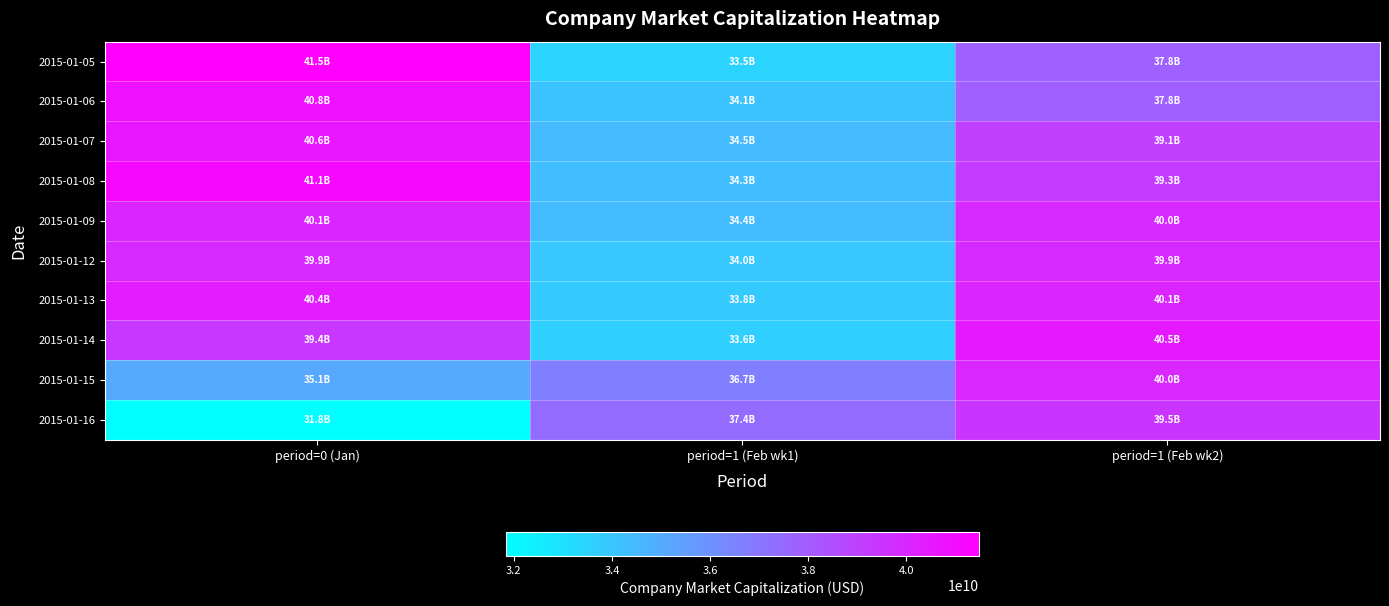

What is the total value across all series at period=1 (Feb wk1)?

346187936386.0